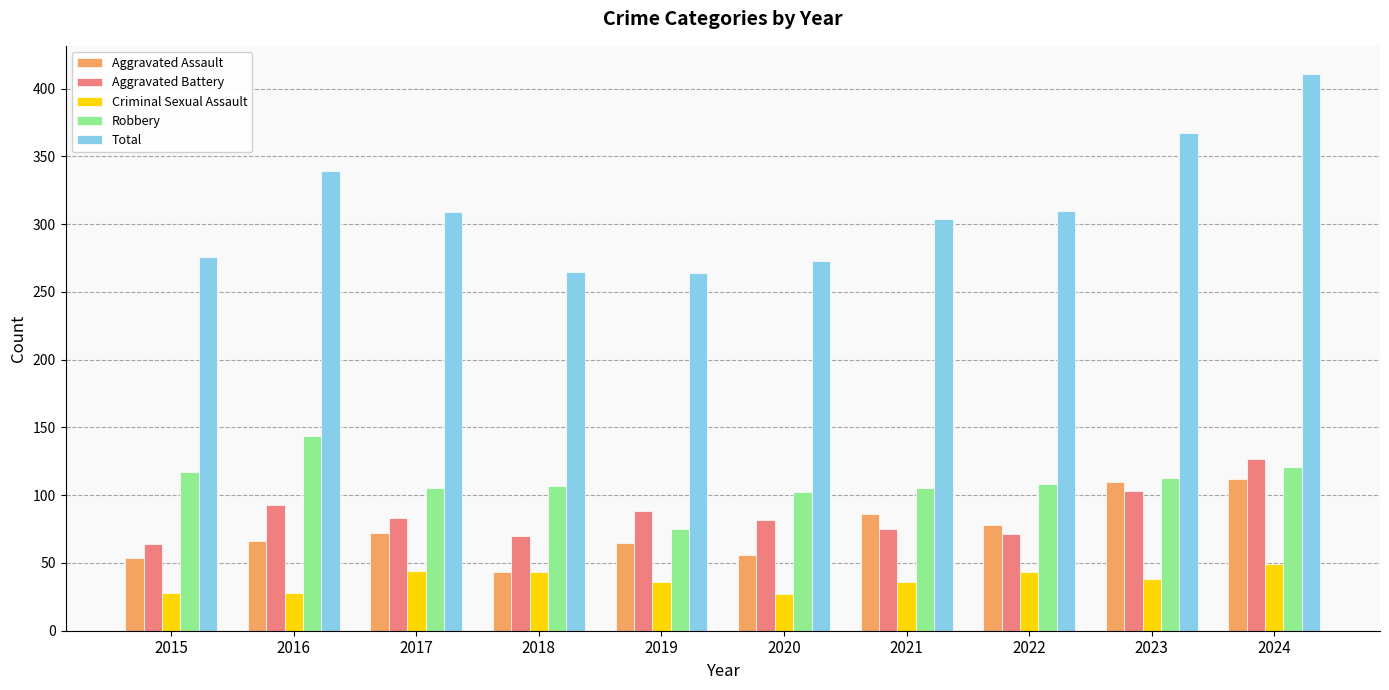

How many series are shown in this chart?

5